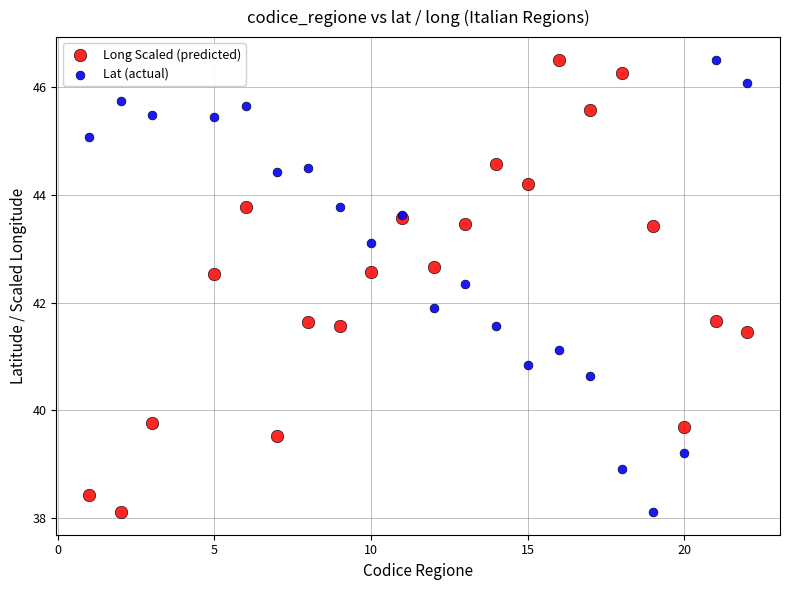

Across all series, what Y value is closest to 42?

41.9